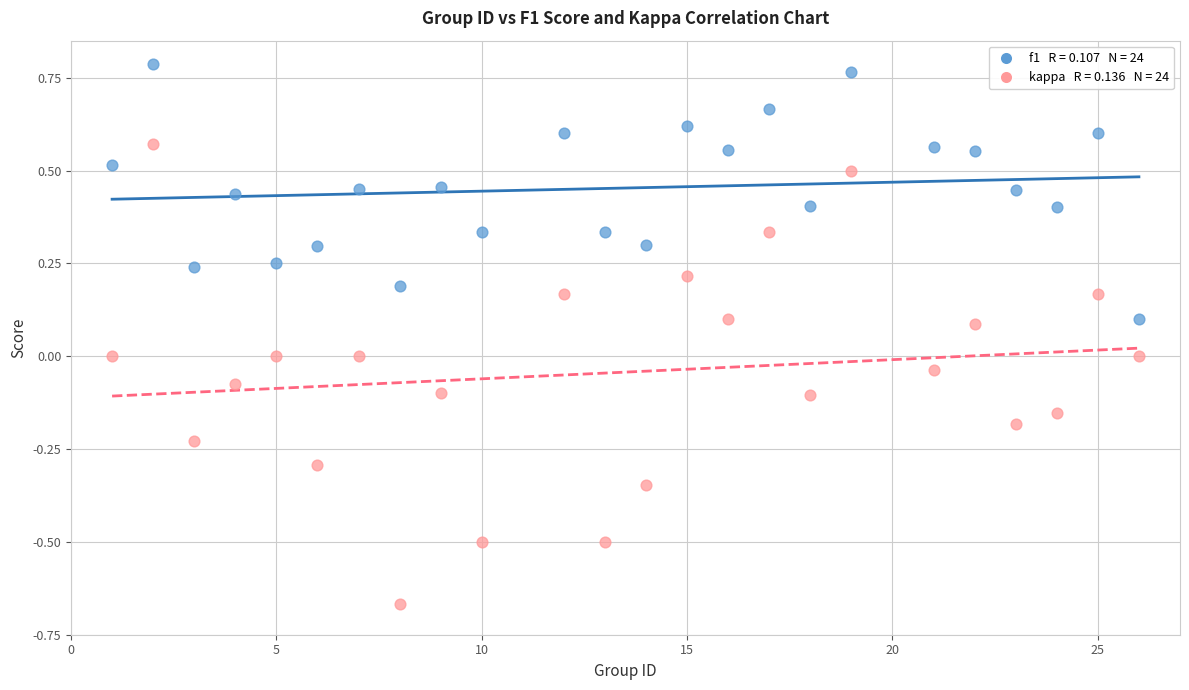

Across all data points, what is the range of X values (max minus min)?

25.0